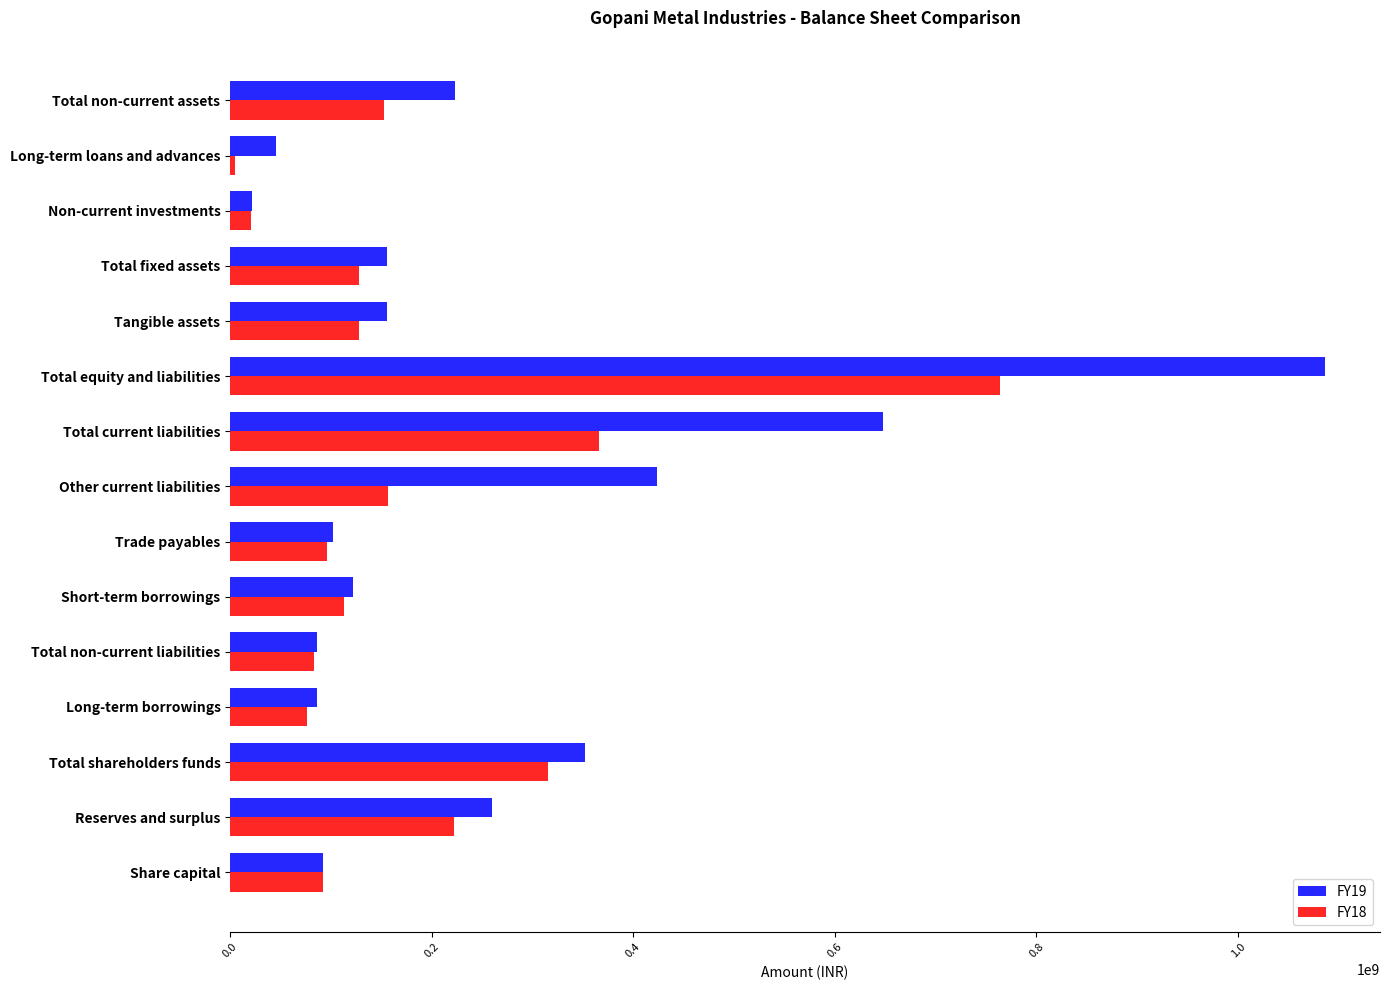

Which label corresponds to the largest value in the chart?

Total equity and liabilities